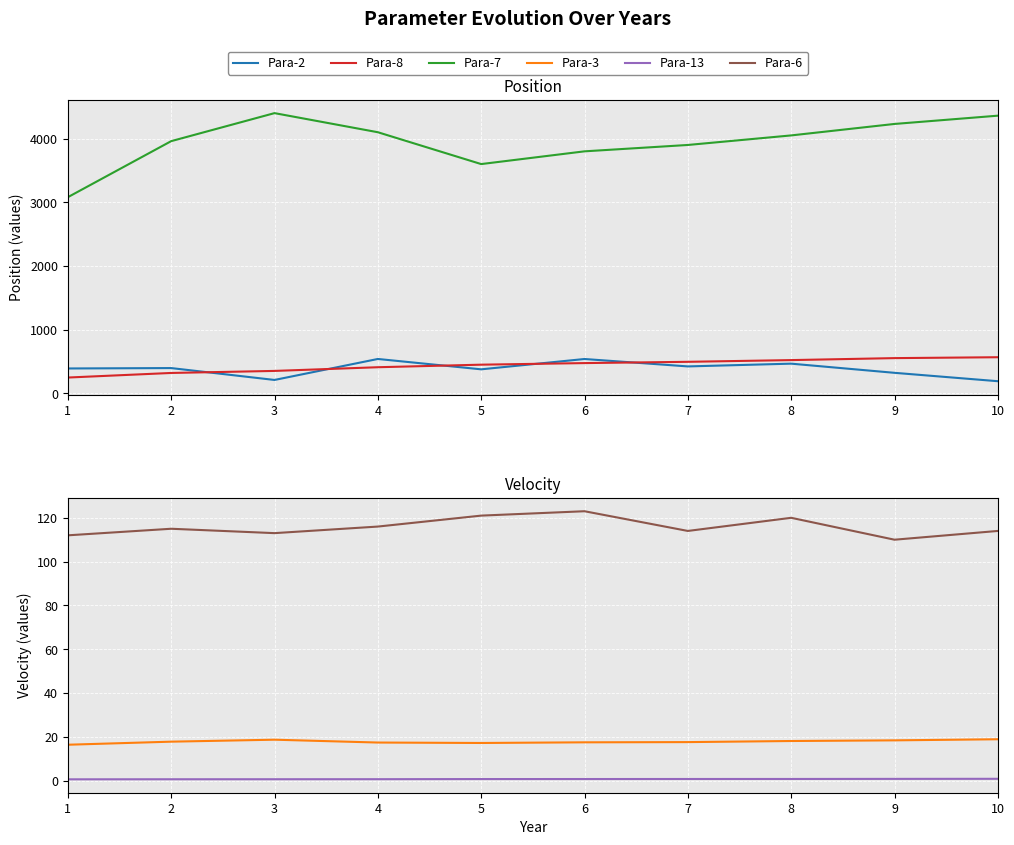

Reading left to right, extract all data points from this chart.

Para-2: 390.5	396.7	210.2	539.7	377.0	539.1	422.7	466.0	322.1	190.4
Para-8: 248.0	320.0	352.0	410.0	450.0	475.0	495.0	522.0	553.0	567.0
Para-7: 3080.0	3960.0	4400.0	4100.0	3600.0	3800.0	3900.0	4050.0	4230.0	4360.0
Para-3: 16.4	17.8	18.7	17.4	17.2	17.5	17.6	18.1	18.4	18.9
Para-13: 0.6	0.6	0.7	0.7	0.7	0.7	0.8	0.8	0.8	0.8
Para-6: 112.0	115.0	113.0	116.0	121.0	123.0	114.0	120.0	110.0	114.0